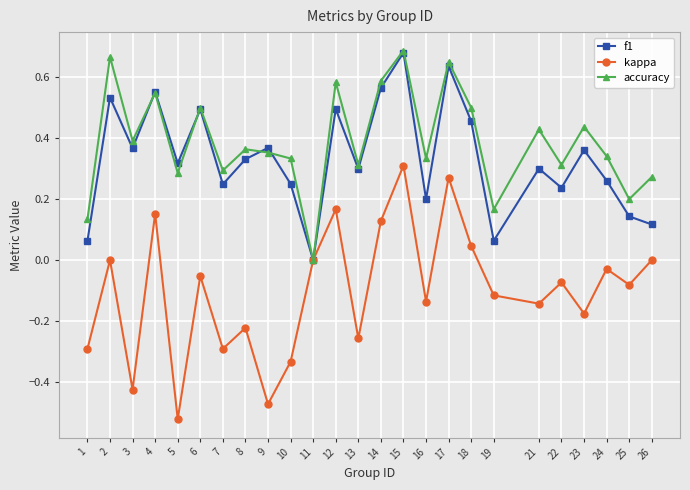

At 1, list the series in order from smallest to largest.

kappa, f1, accuracy